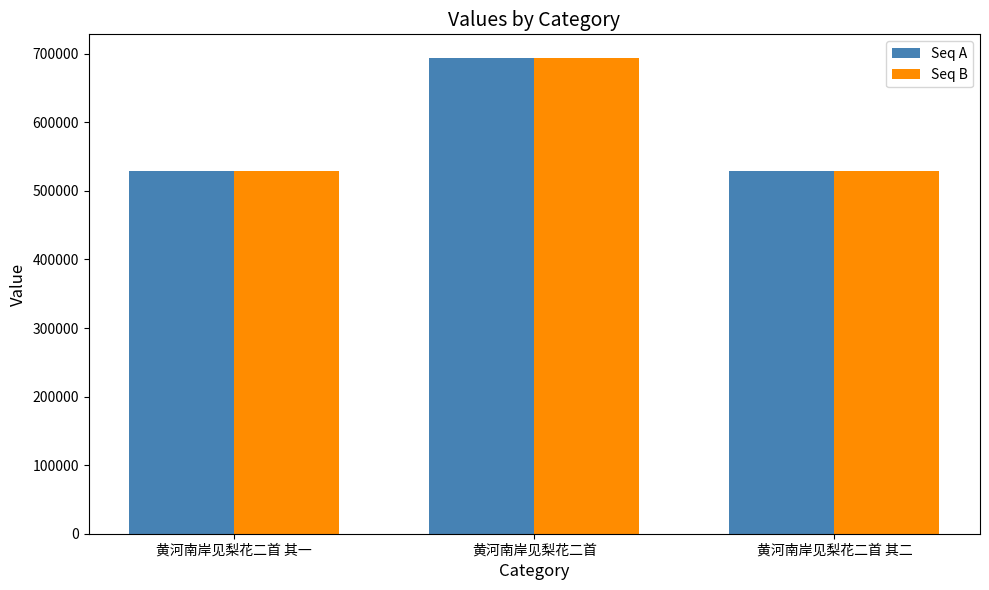

How many series are shown in this chart?

2